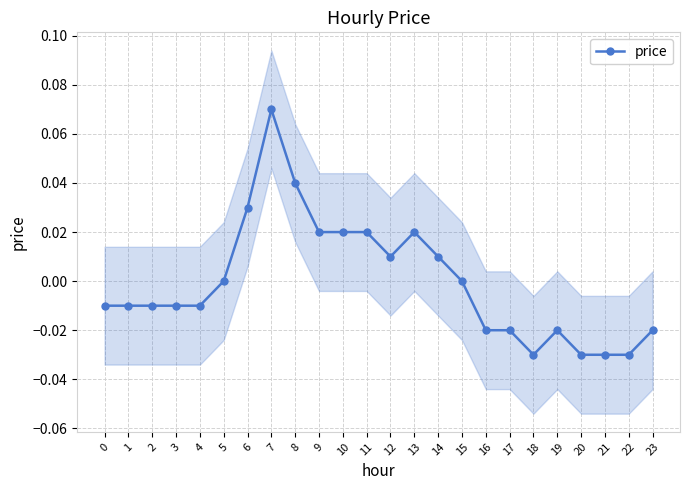

Where is the data nearest to the value 0?

5